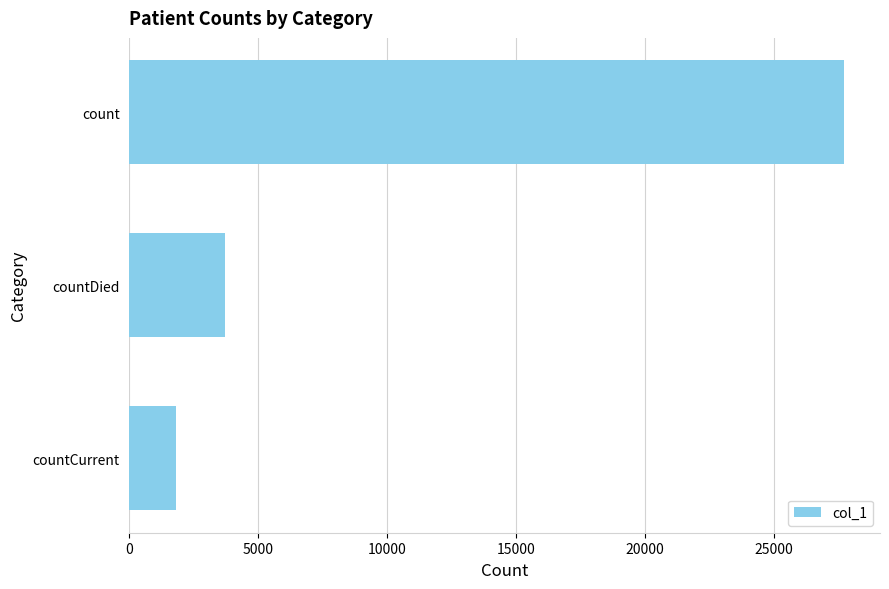

List the labels in order of value, largest first.

count, countDied, countCurrent